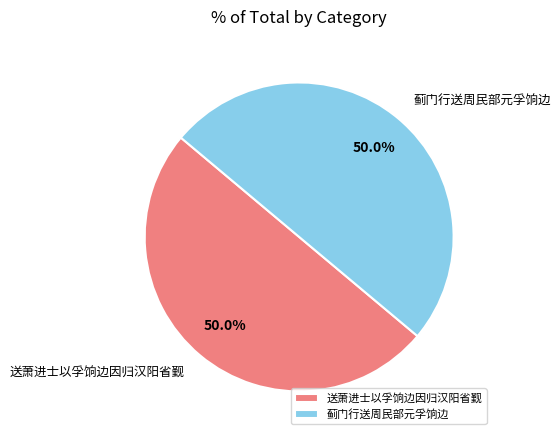

How many slices are in this pie chart?

2